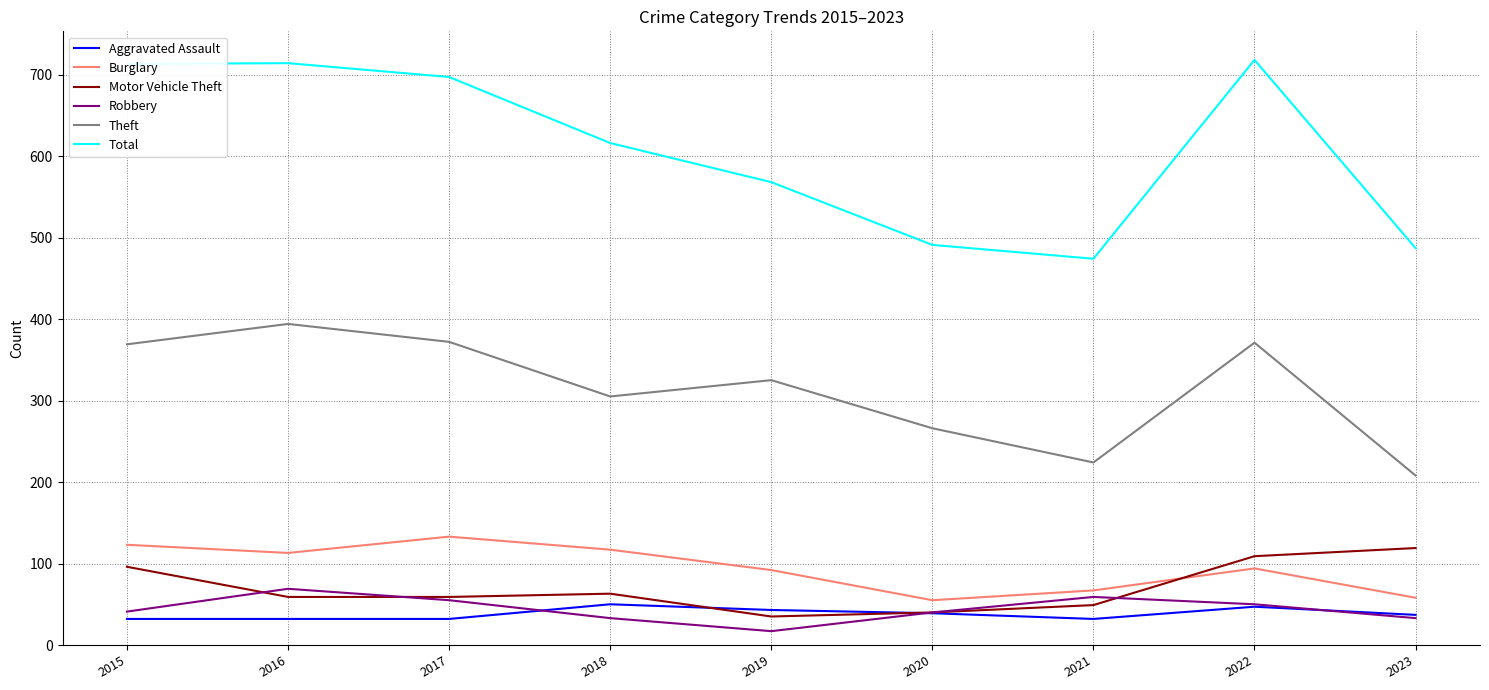

What is the sum of all Total values?

5478